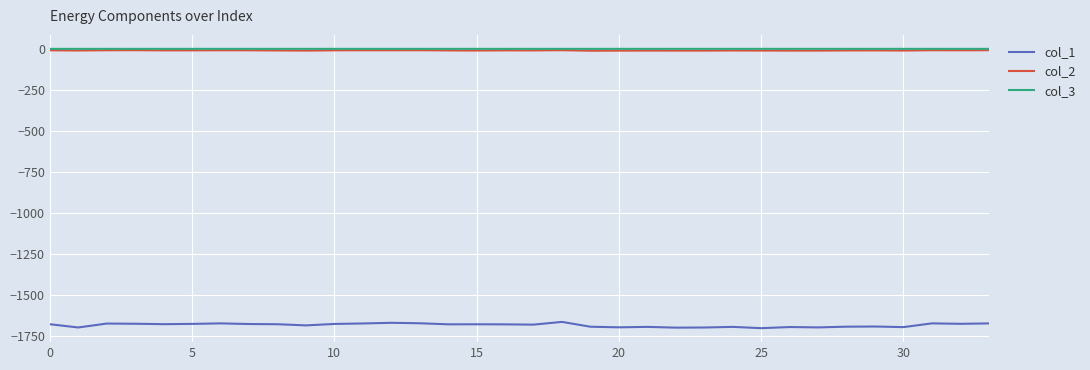

True or false: col_3 and col_1 intersect in this chart.

False